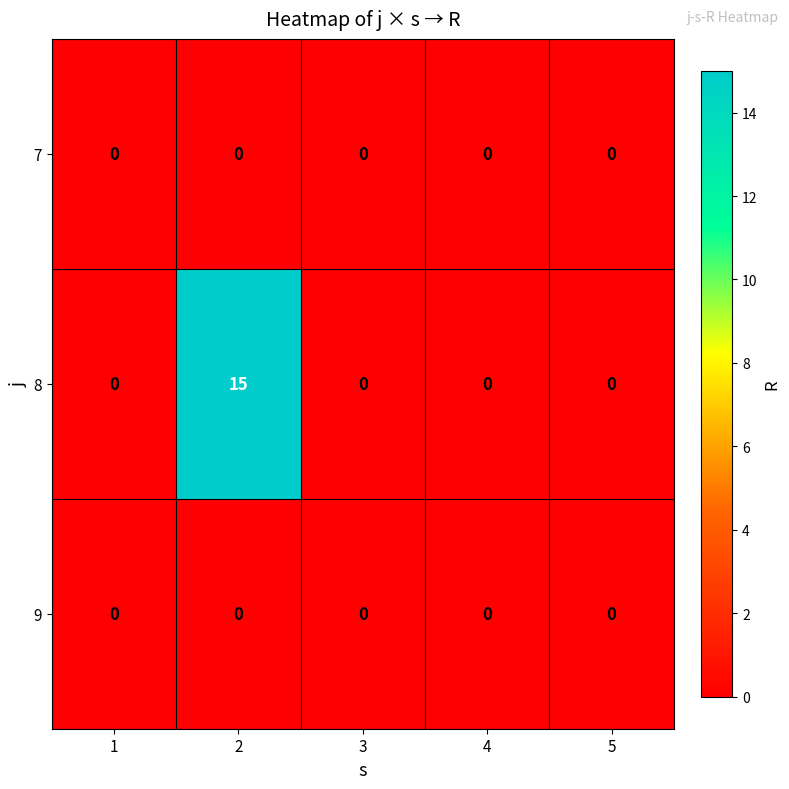

Reading right to left, what are all the values shown in this chart?

7: 0	0	0	0	0
8: 0	0	0	15	0
9: 0	0	0	0	0